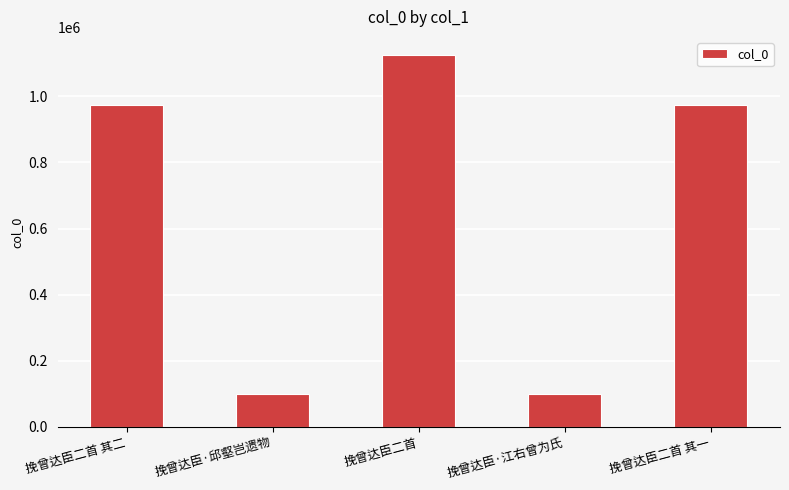

Does the chart contain any negative values?

No